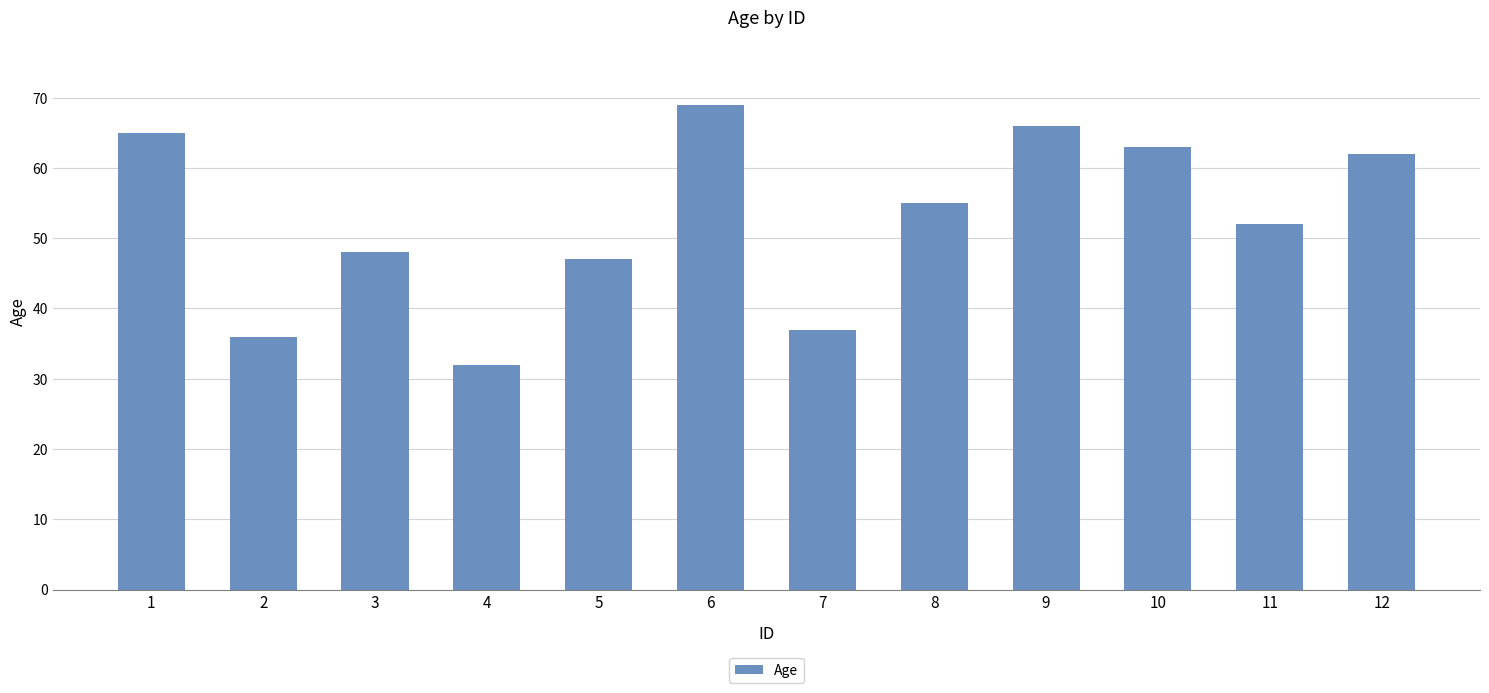

What is the difference between the second highest and second lowest values?

30